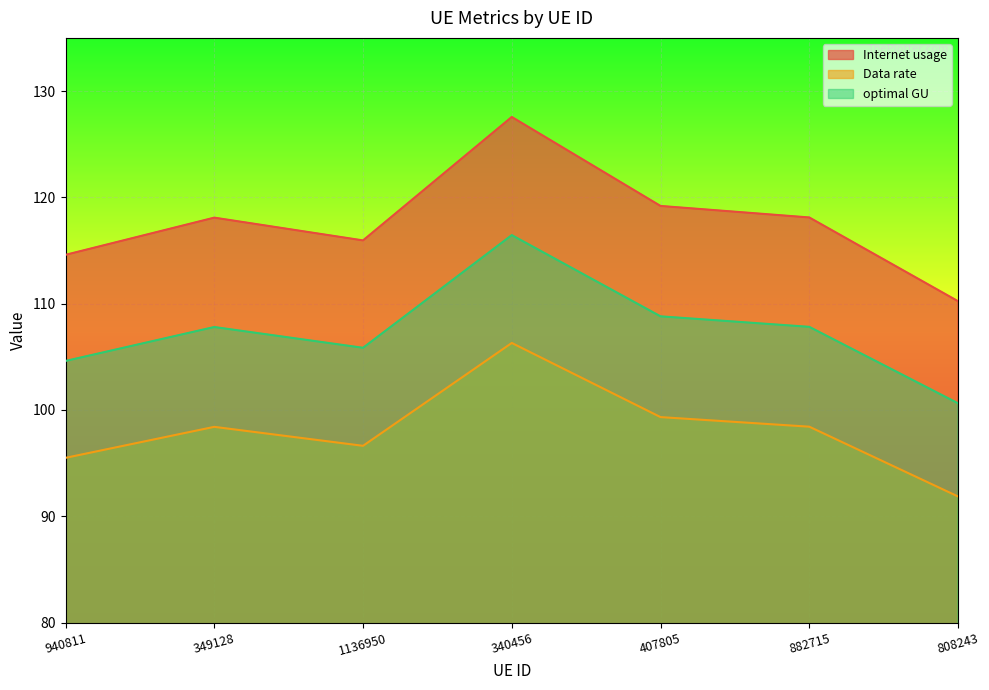

Reading left to right, what are all the values shown in this chart?

Internet usage: 114.6	118.1	115.9	127.6	119.2	118.1	110.2
Data rate: 95.5	98.4	96.6	106.3	99.3	98.4	91.9
optimal GU: 104.6	107.8	105.8	116.4	108.8	107.8	100.6